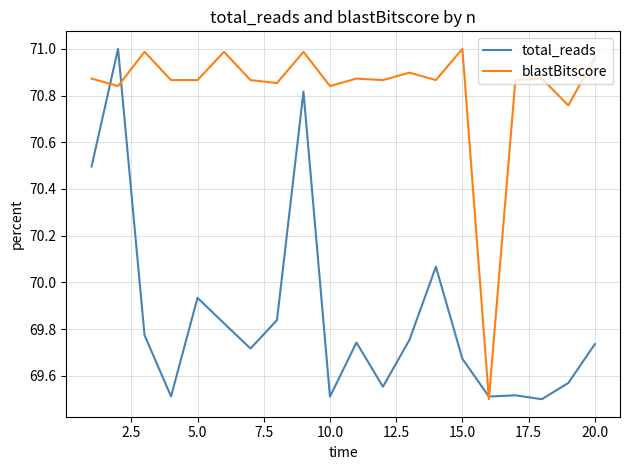

List the series in order of their overall mean, lowest first.

total_reads, blastBitscore